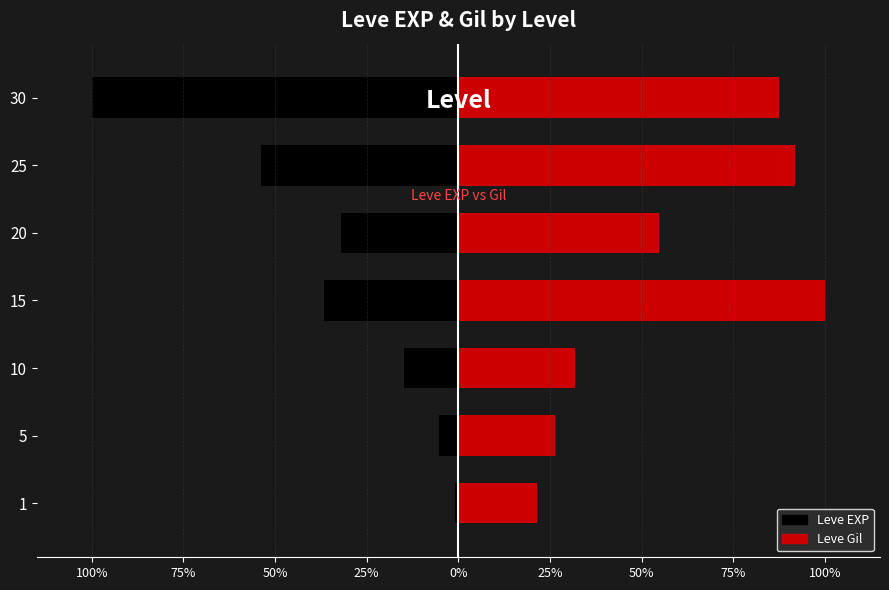

Does the chart contain any negative values?

Yes